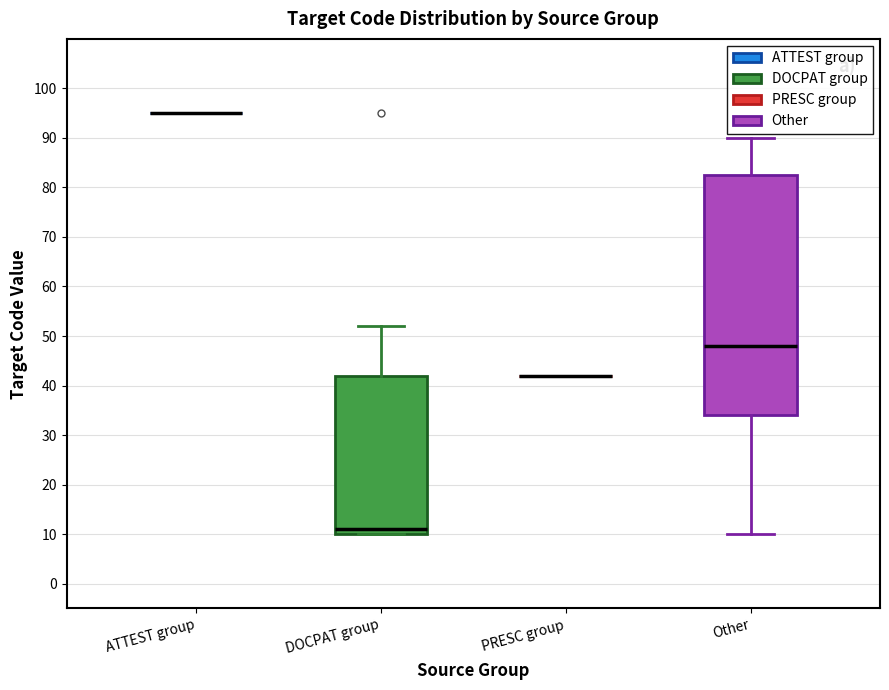

Reading left to right, transcribe this box plot: for each box, give where its median line is, the range the box spans, and where its two whiskers end, as read against the y-axis. The values are not printed on the chart, so give them approximately, as read against the axis.

ATTEST group: box collapsed to a line at 95, whiskers 95 to 95
DOCPAT group: median 11, box 10 to 42, whiskers 10 to 52
PRESC group: box collapsed to a line at 42, whiskers 42 to 42
Other: median 48, box 34 to 83, whiskers 10 to 90